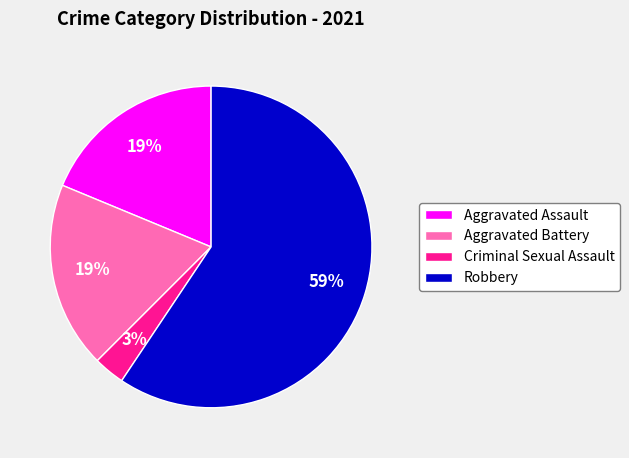

To the nearest percent, what portion does Aggravated Battery represent?

19%